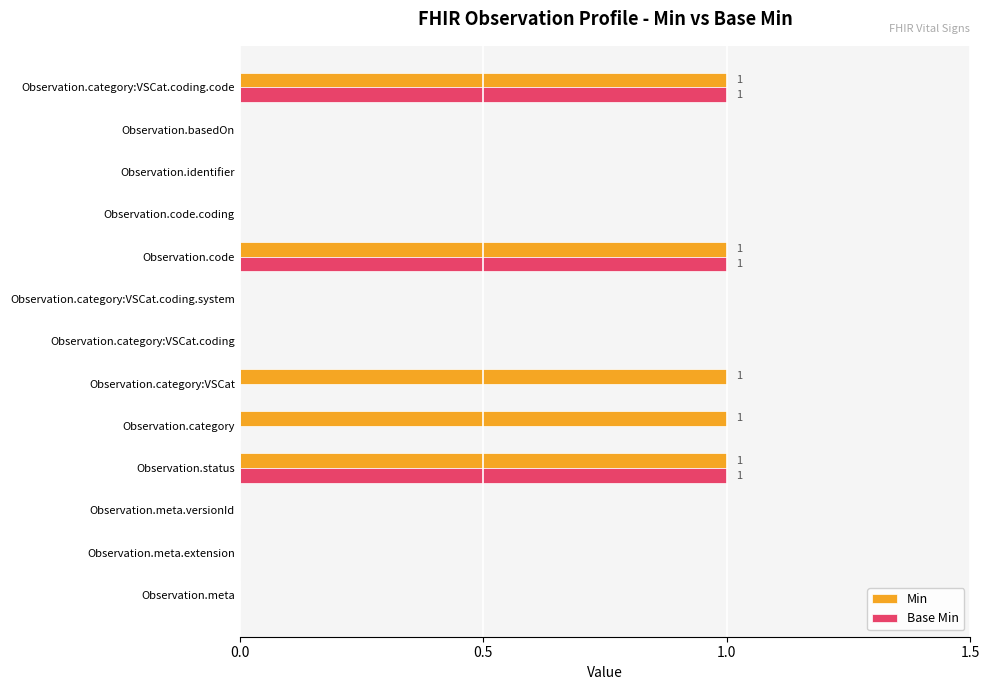

Between Observation.category and Observation.basedOn, which series saw the biggest shift?

Min